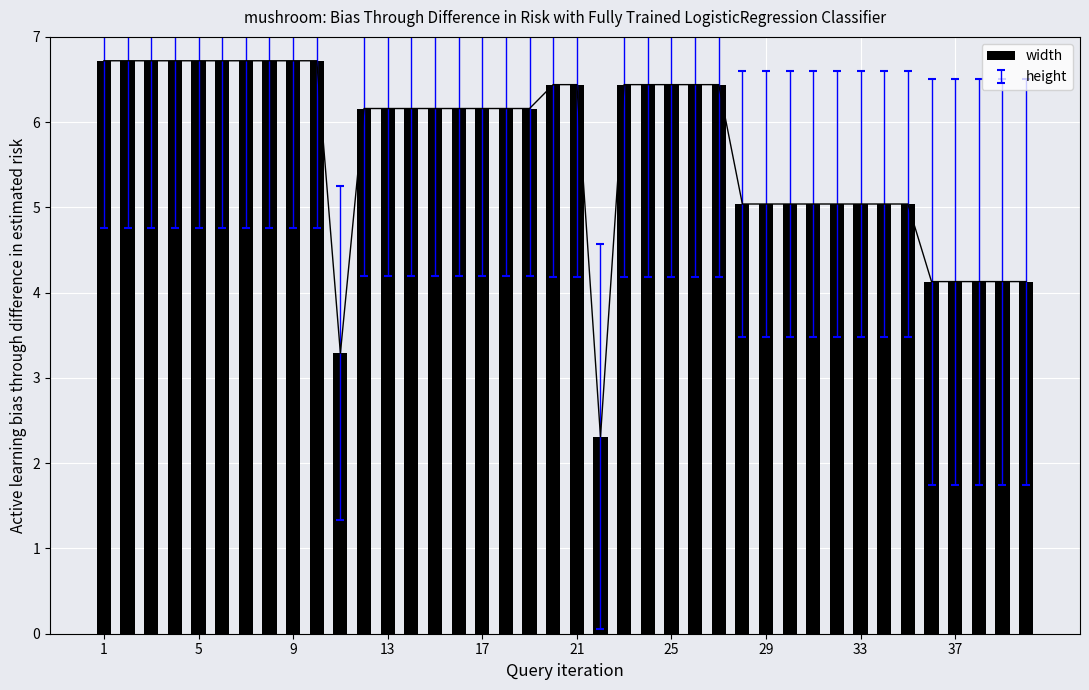

What is the sum of all values?

228.1